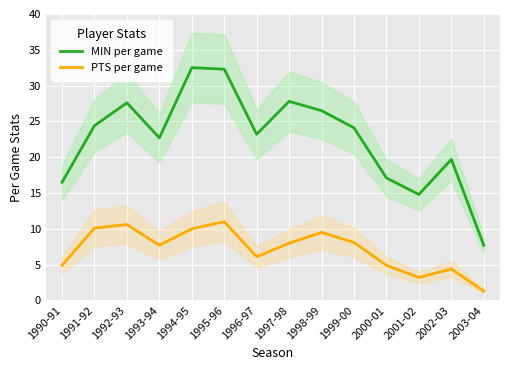

Reading right to left, transcribe all the data shown in this chart.

MIN per game: 7.7	19.7	14.8	17.1	24.1	26.5	27.8	23.2	32.3	32.5	22.7	27.6	24.4	16.5
PTS per game: 1.3	4.4	3.2	4.9	8.1	9.5	8.0	6.1	11.0	10.0	7.7	10.6	10.1	4.9